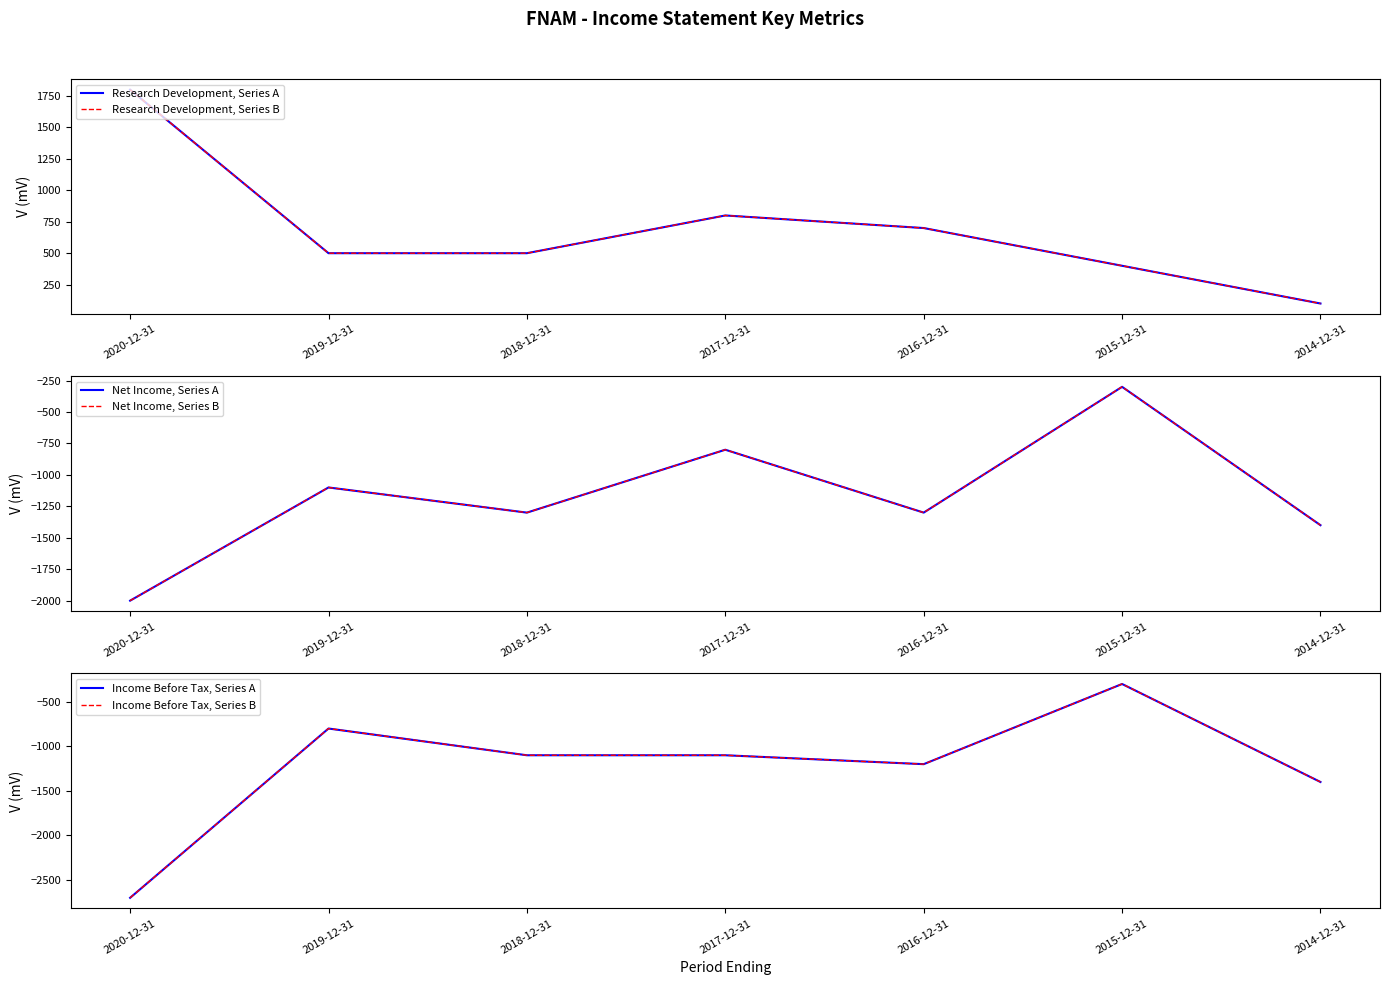

What is the maximum value shown in the chart?

1800